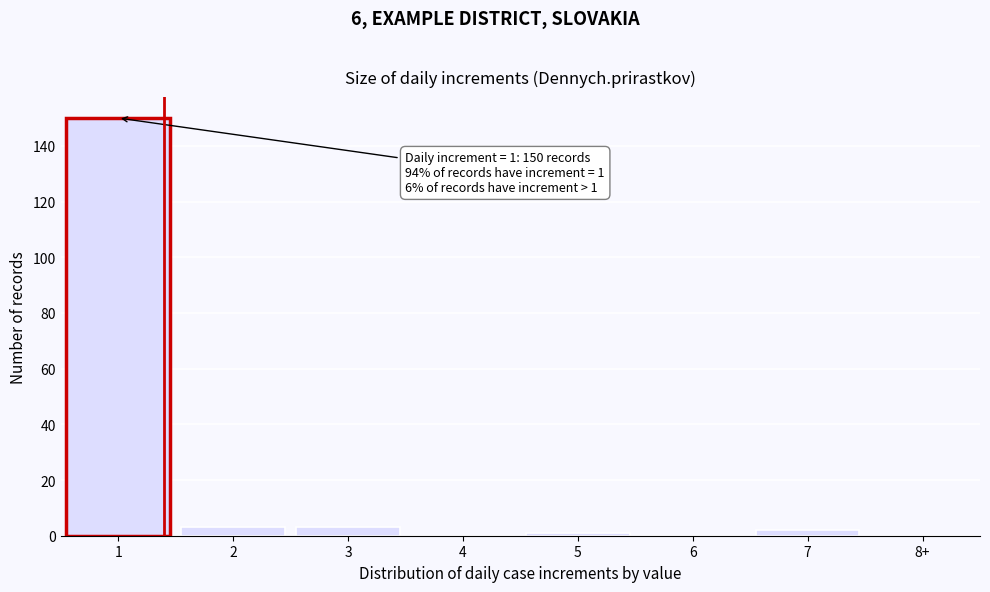

Reading left to right, list all the values displayed in this chart.

1=150	2=3	3=3	4=0	5=1	6=0	7=2	8+=0